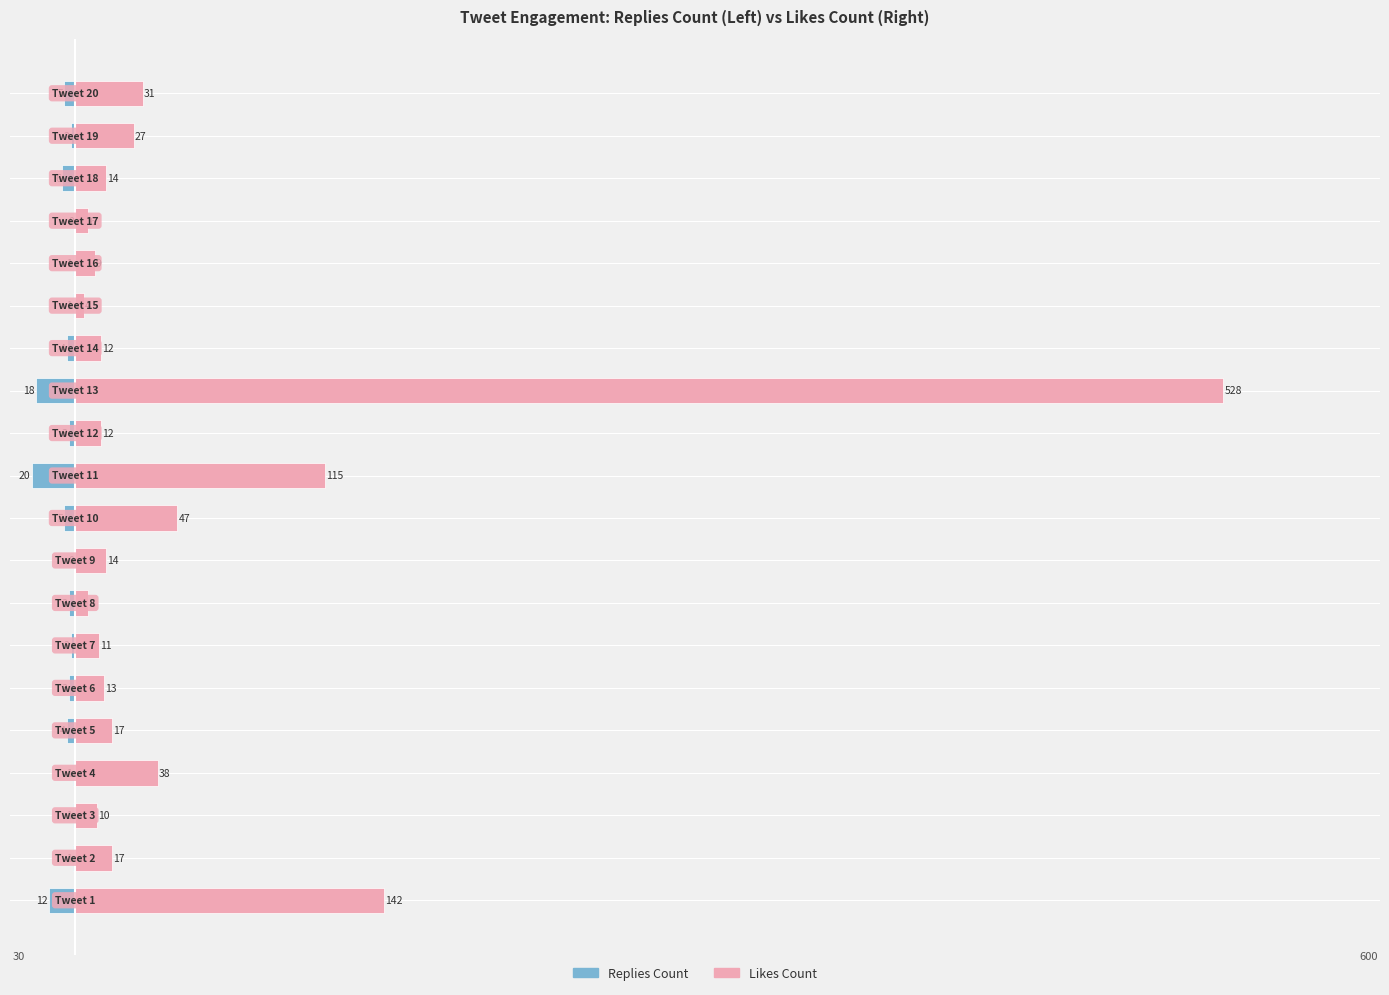

Count the number of data series in this chart.

2